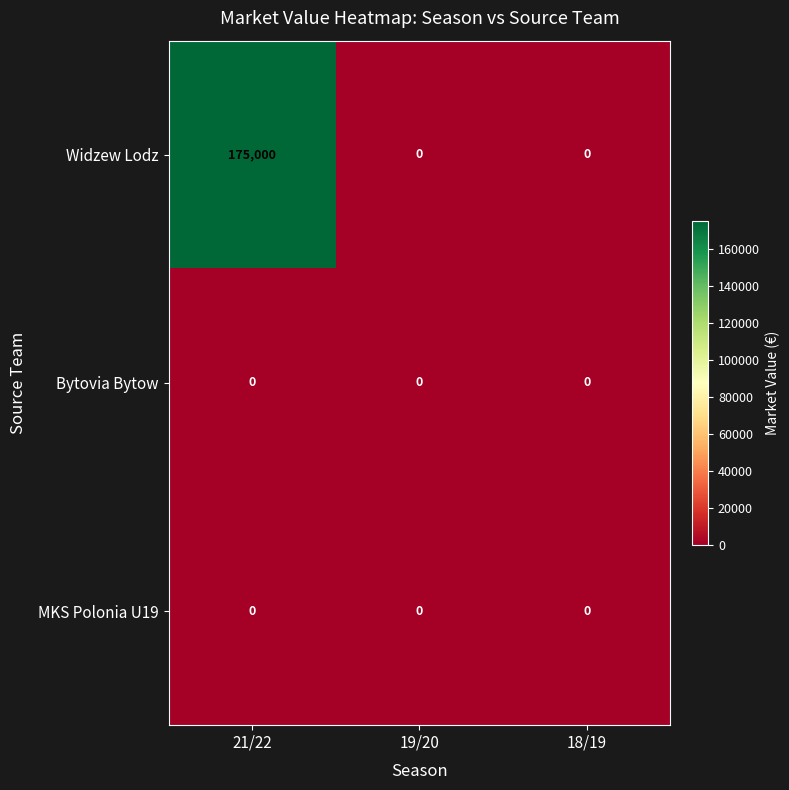

What is the sum of all Widzew Lodz values?

175000